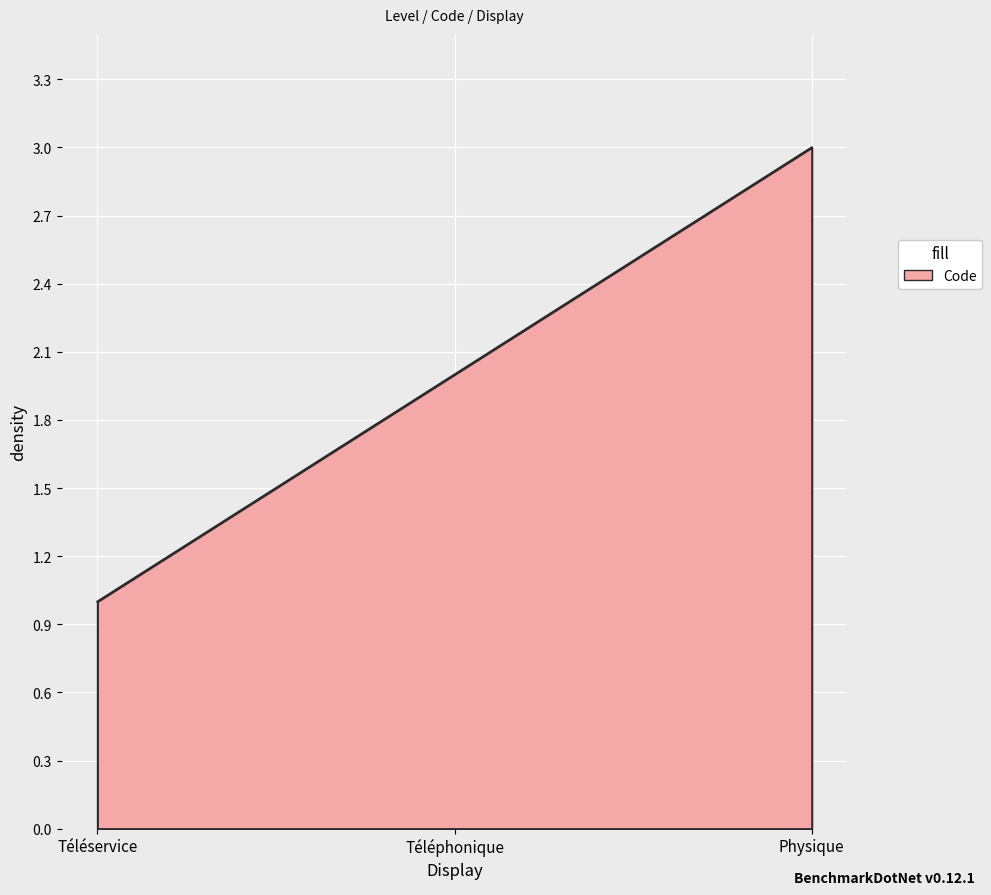

What position from the right is Téléphonique?

2